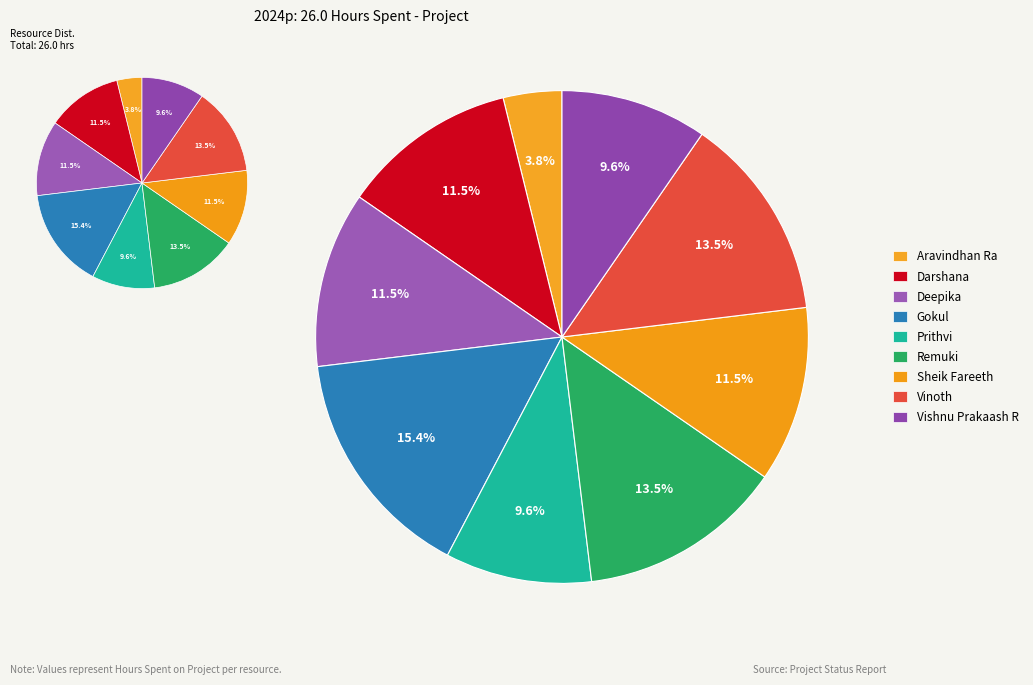

What is the smallest slice in the pie chart?

Aravindhan Ra